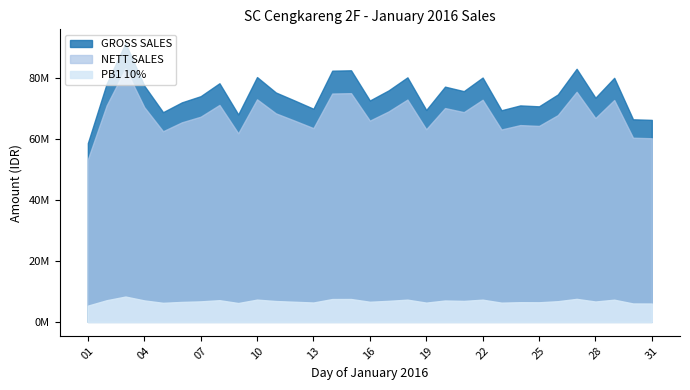

At which category does PB1 10% reach its first local valley?

05